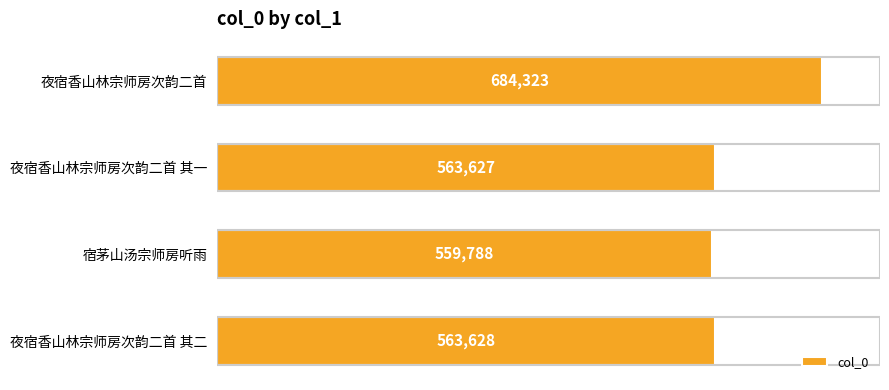

Rank the categories by value from lowest to highest.

宿茅山汤宗师房听雨, 夜宿香山林宗师房次韵二首 其一, 夜宿香山林宗师房次韵二首 其二, 夜宿香山林宗师房次韵二首